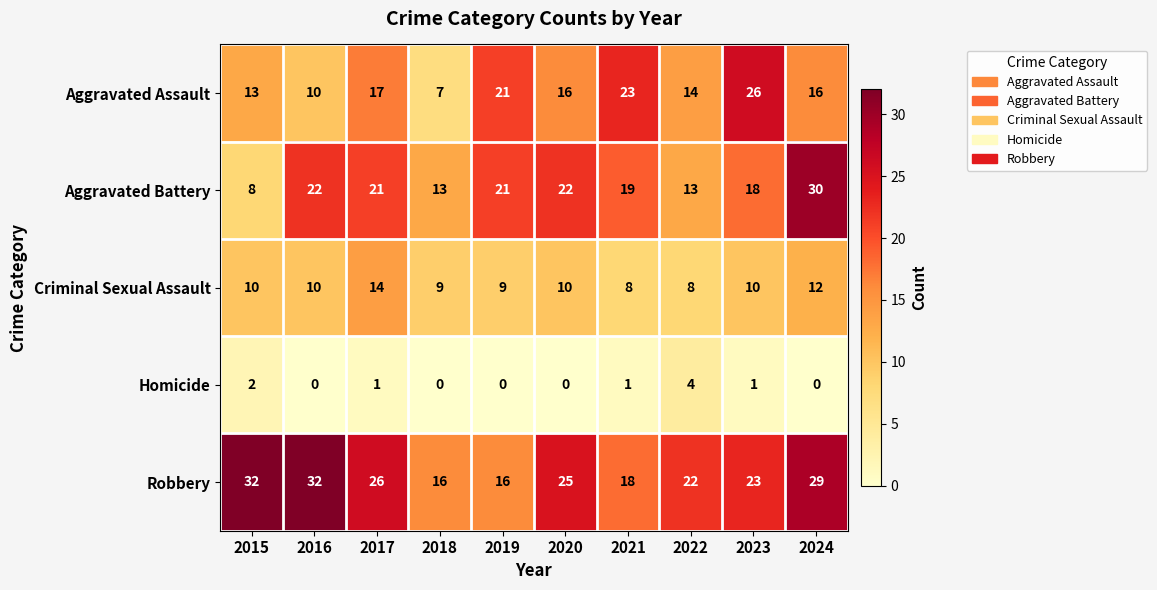

Where does the Homicide series first go above 1?

2015